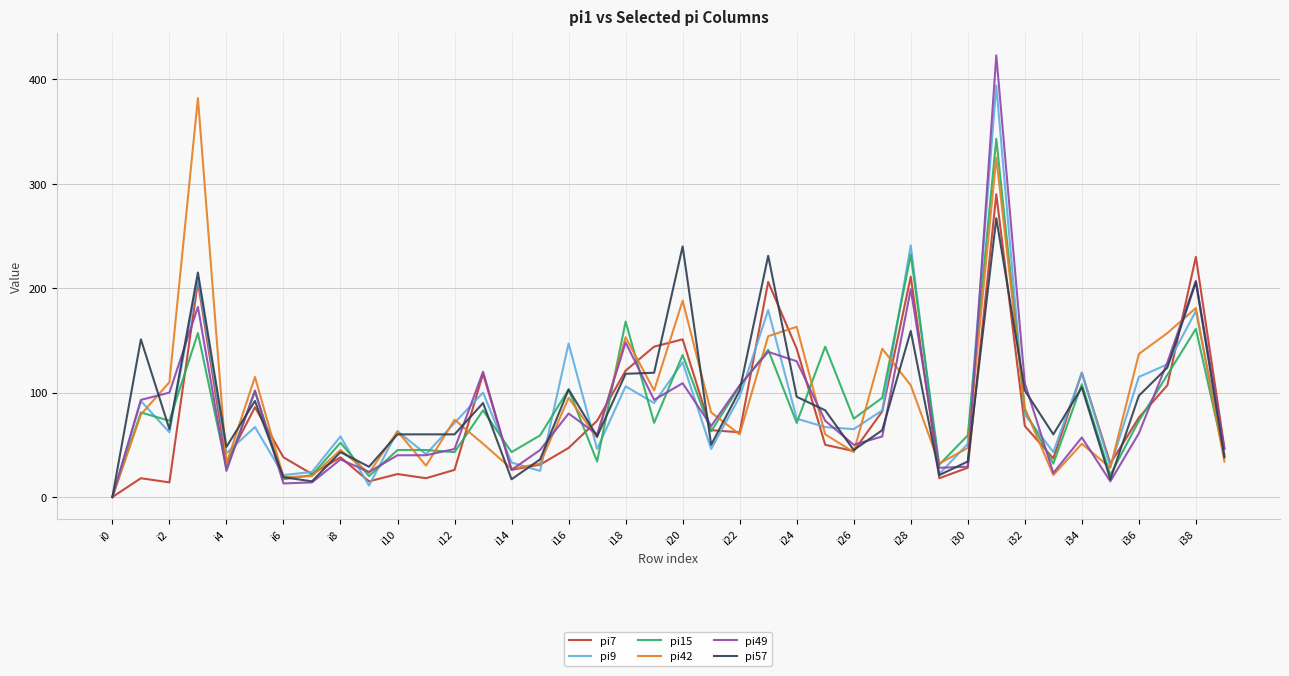

Rank the series by their maximum value, from highest to lowest.

pi49, pi9, pi42, pi15, pi7, pi57